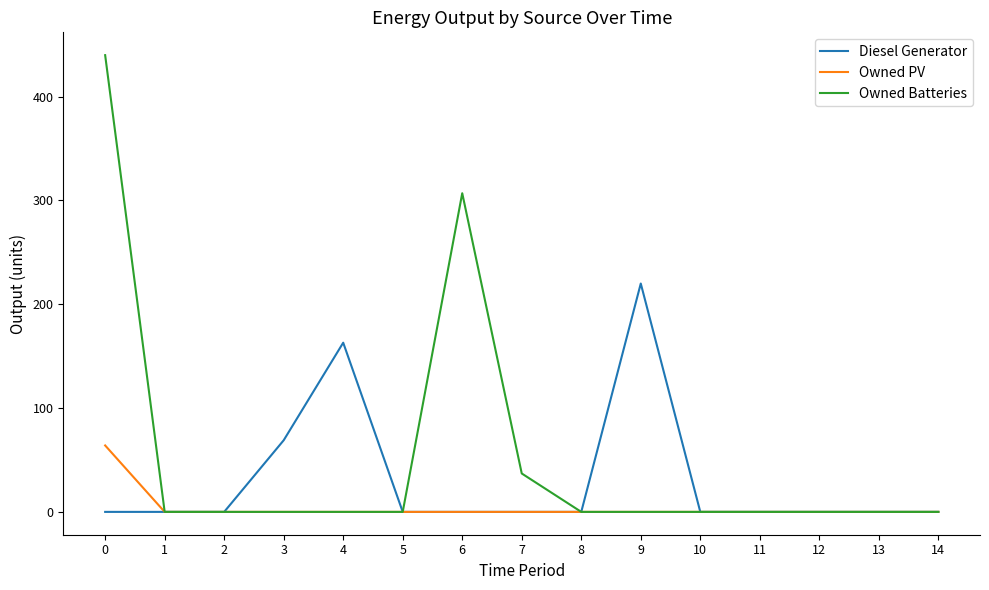

What is the difference between the second highest and minimum values in the Owned Batteries series?

307